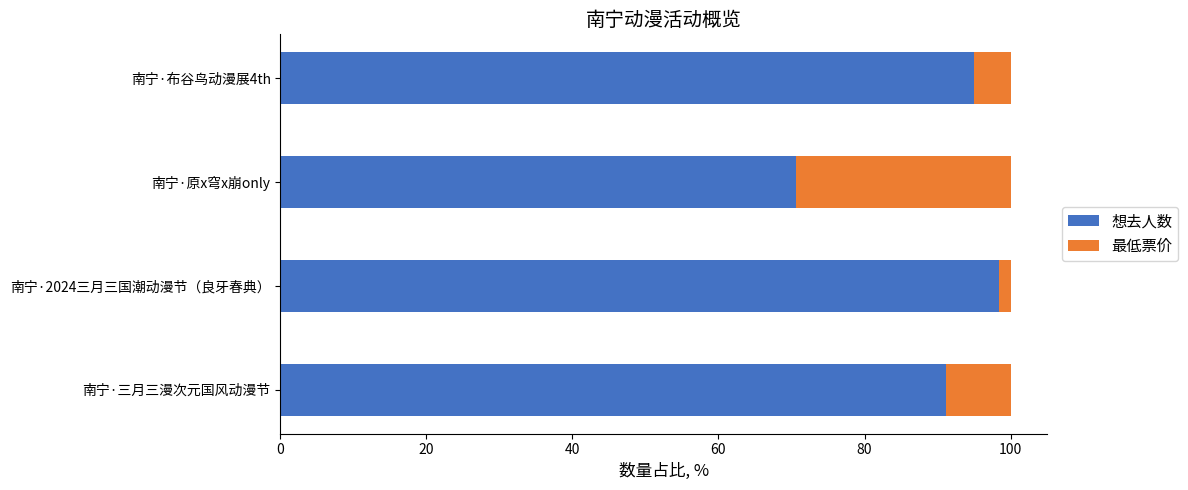

Which category has the lowest value in the 想去人数 series?

南宁·原x穹x崩only